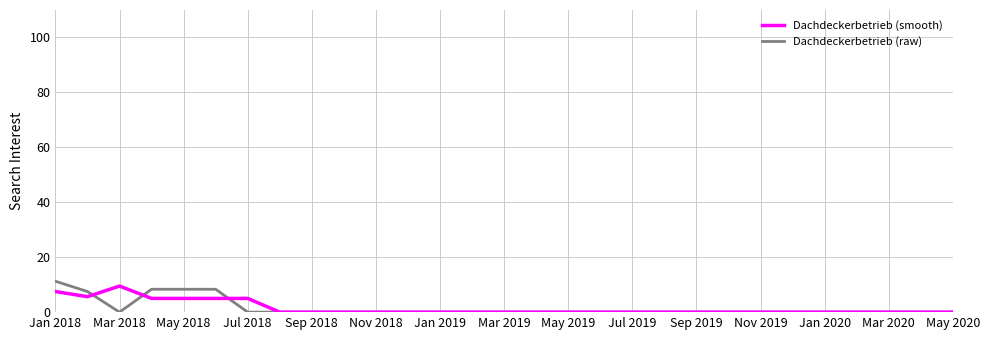

What is the highest value of the Dachdeckerbetrieb (smooth) series?

9.5